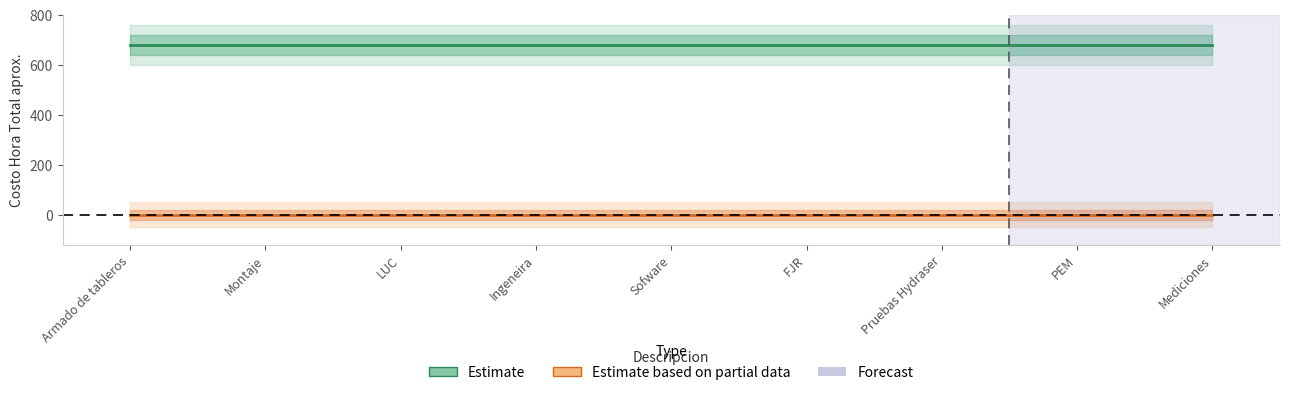

At which category is the sum across all series the highest?

Armado de tableros